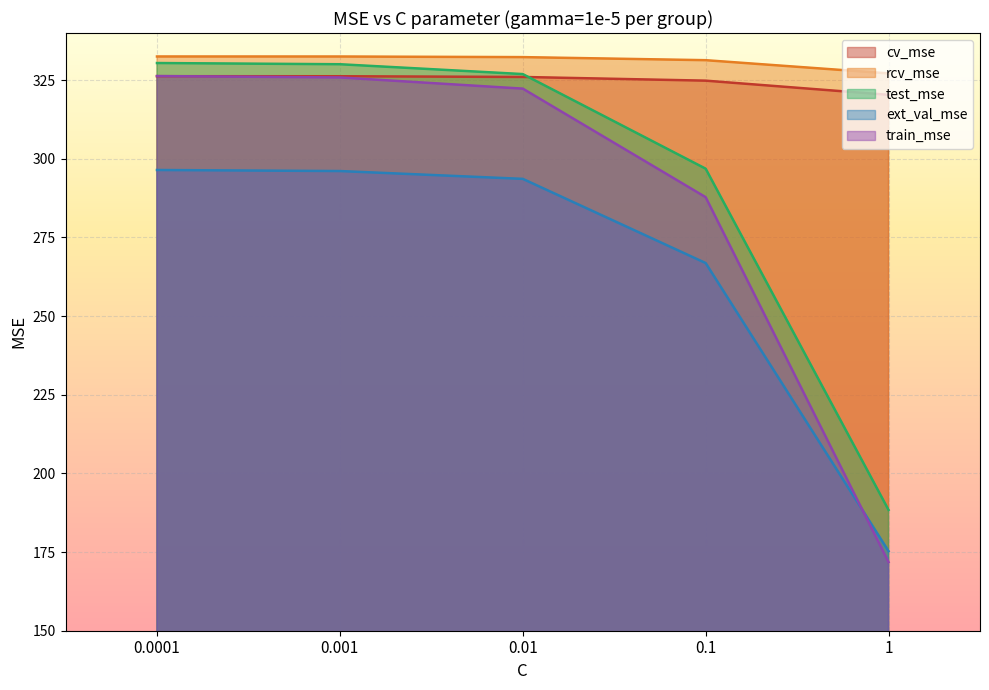

The ext_val_mse series shows 175.3 at 1.0. True or false?

True